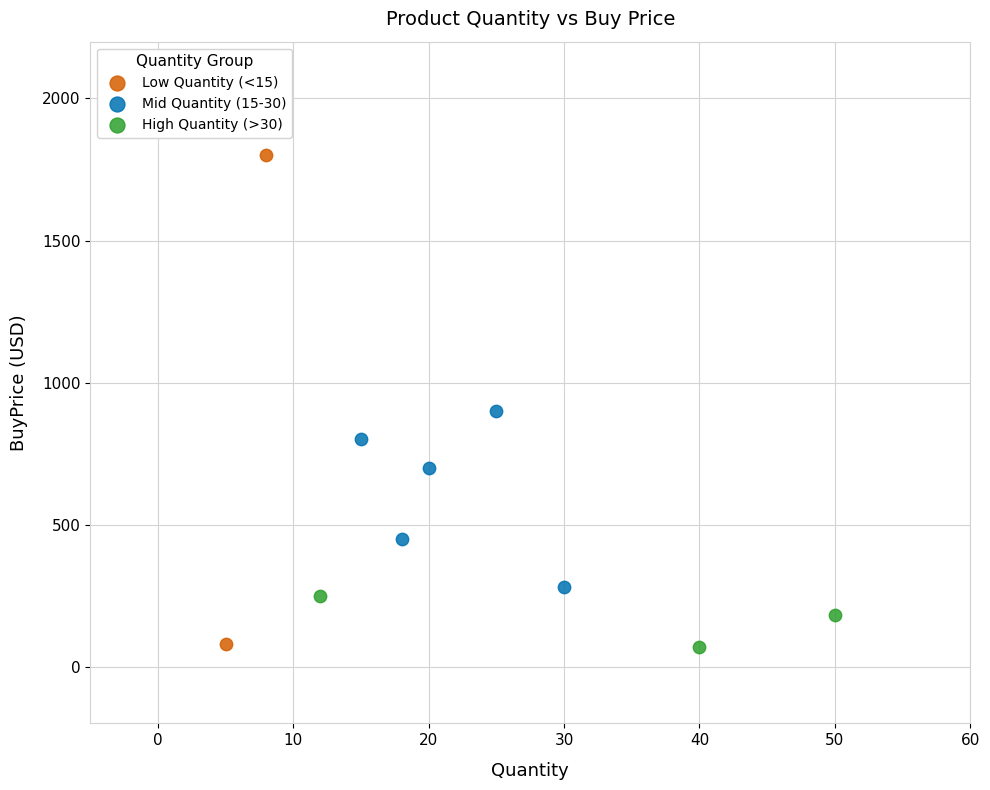

Which series reaches the maximum Y coordinate?

Low Quantity (<15)